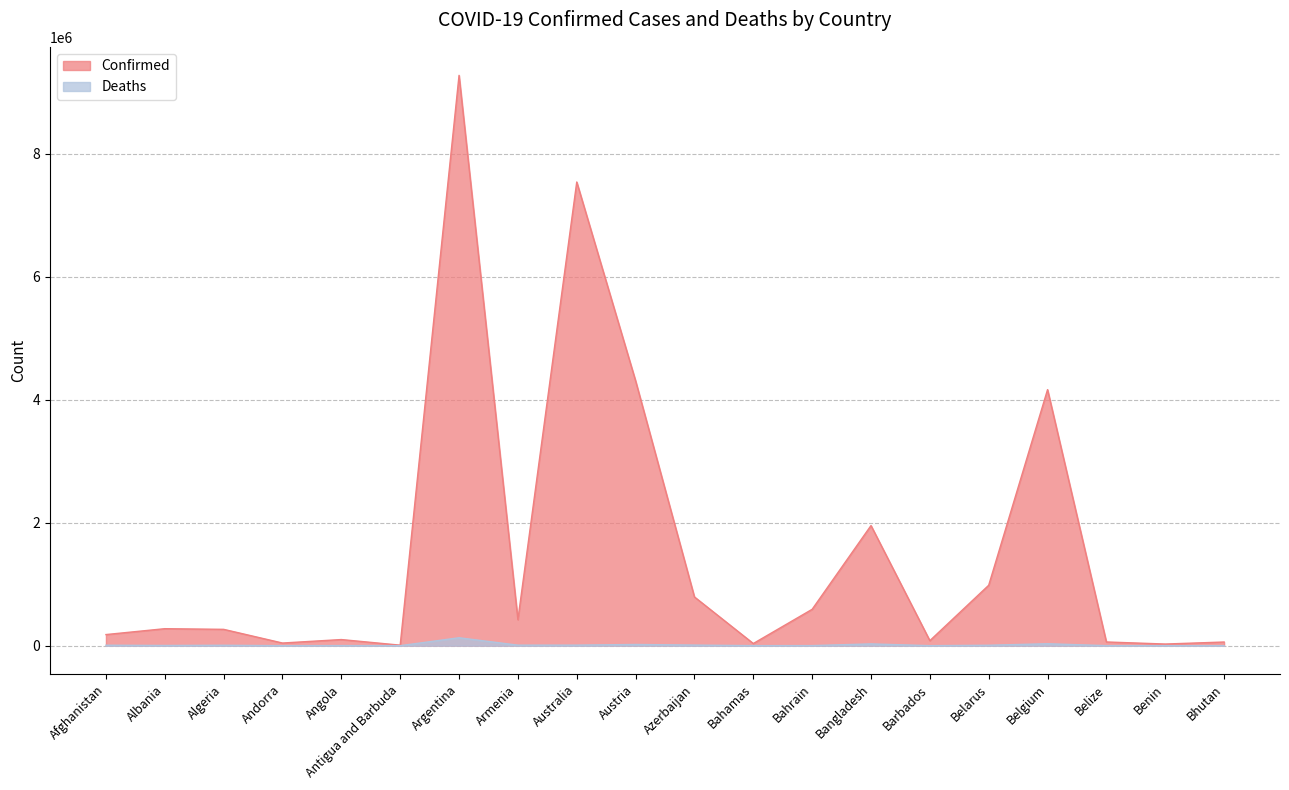

What is the sum of the Confirmed values at Australia and Antigua and Barbuda?

7550459